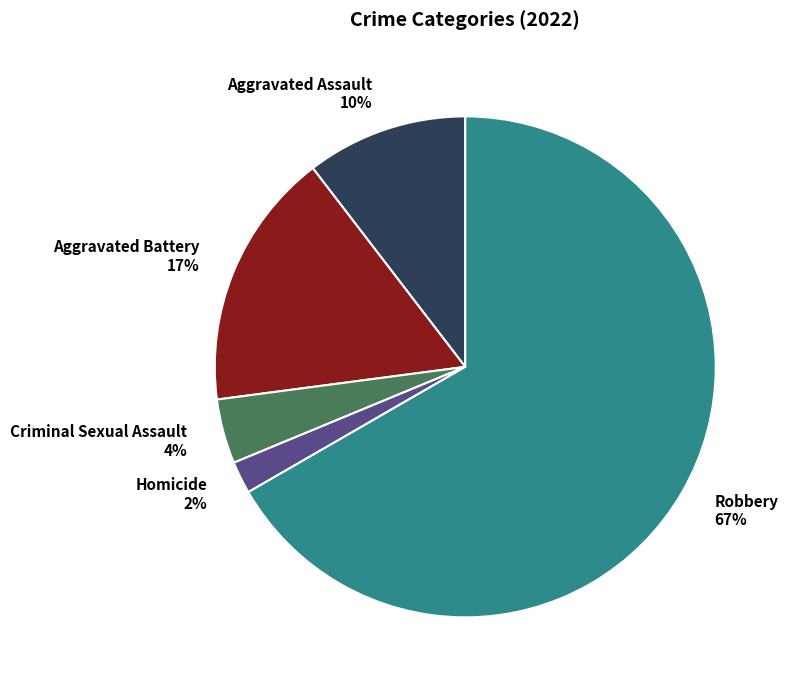

How many segments does this pie chart have?

5